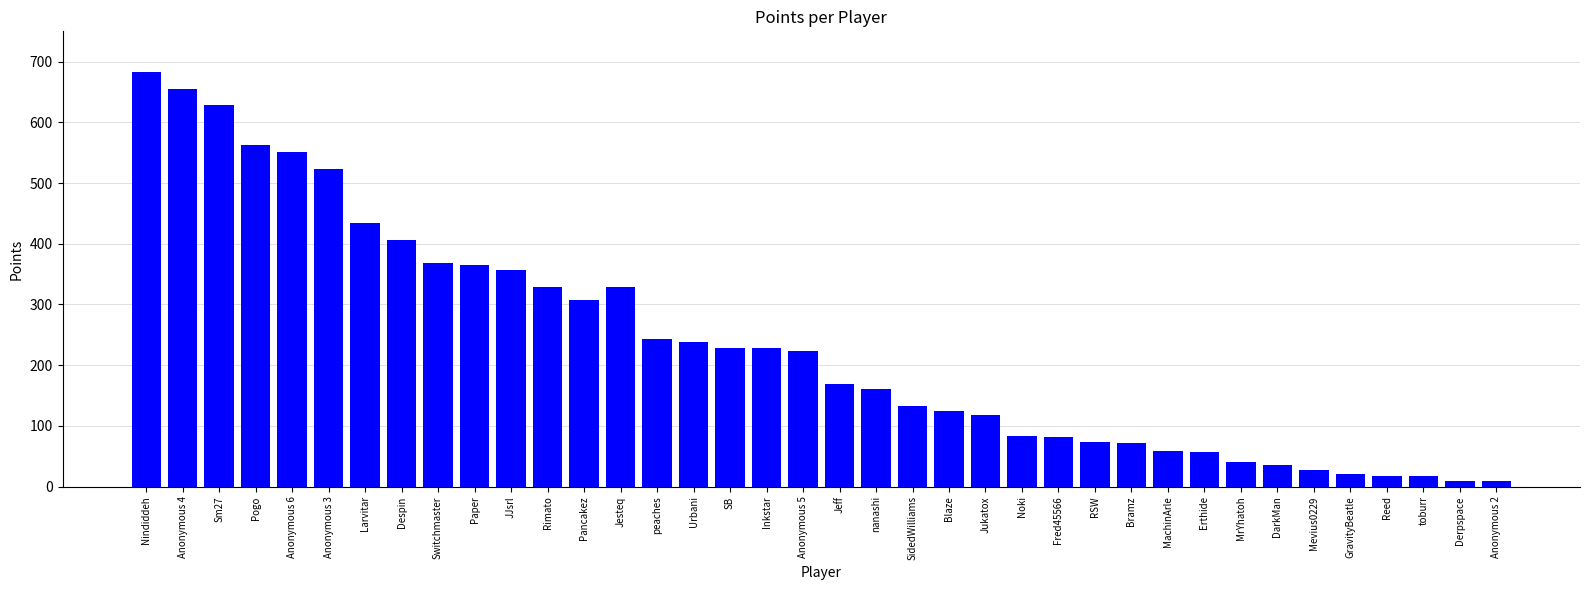

What is the label of the 24th bar from the right?

peaches